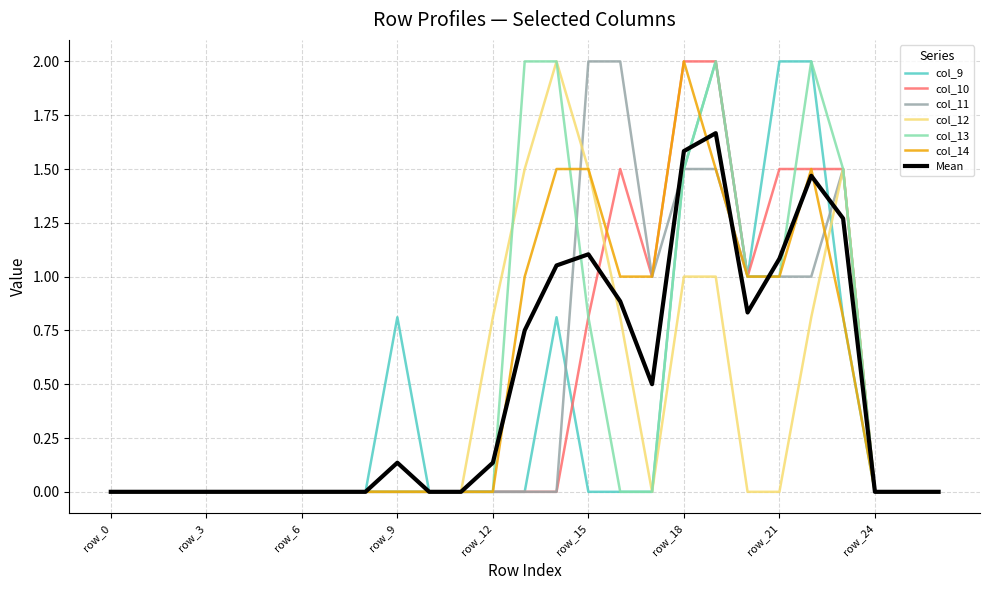

Is this an area chart (filled region under the line)?

No